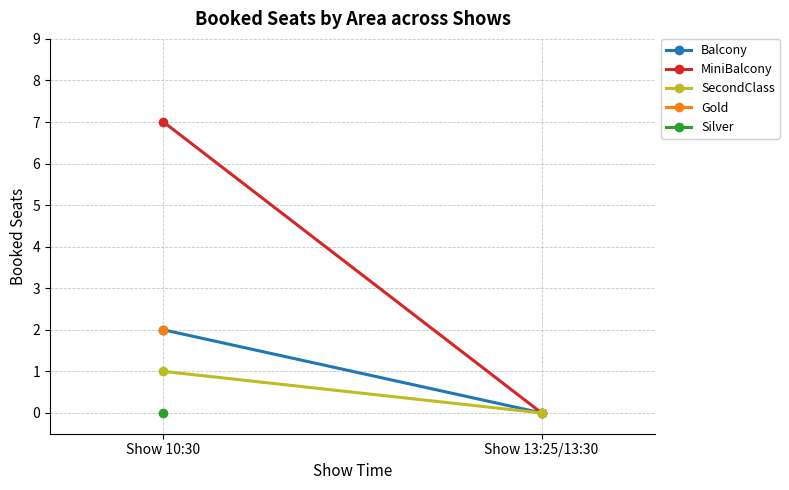

Where is SecondClass nearest to the value 0?

Show 13:25/13:30